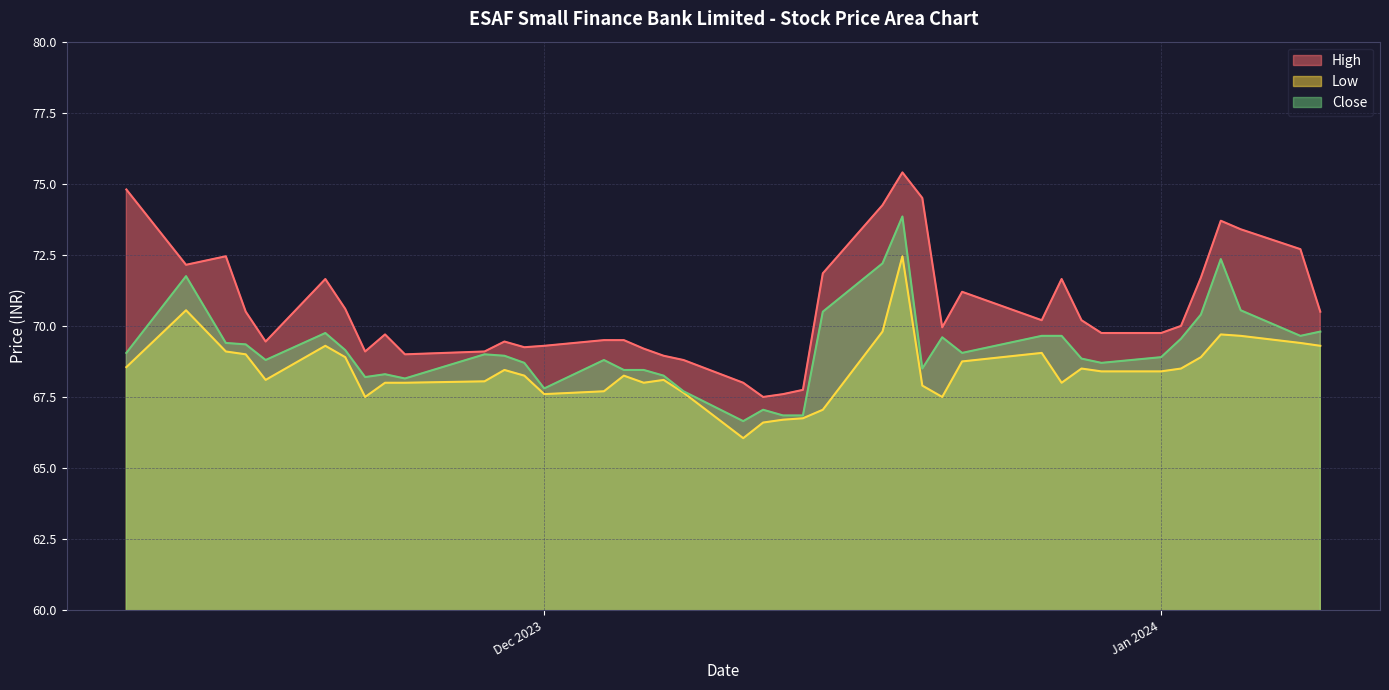

Which category has the highest value in the Close series?

2023-12-19